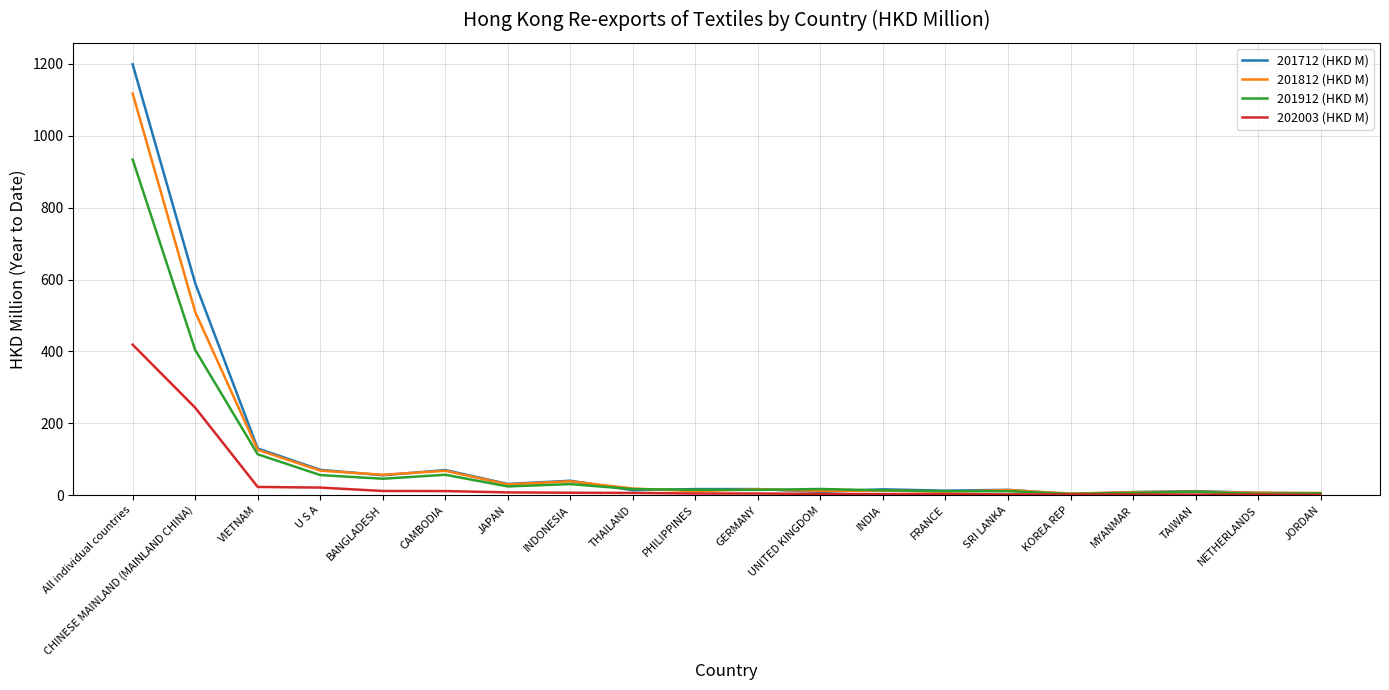

What is the highest value of the 201812 (HKD M) series?

1117.6